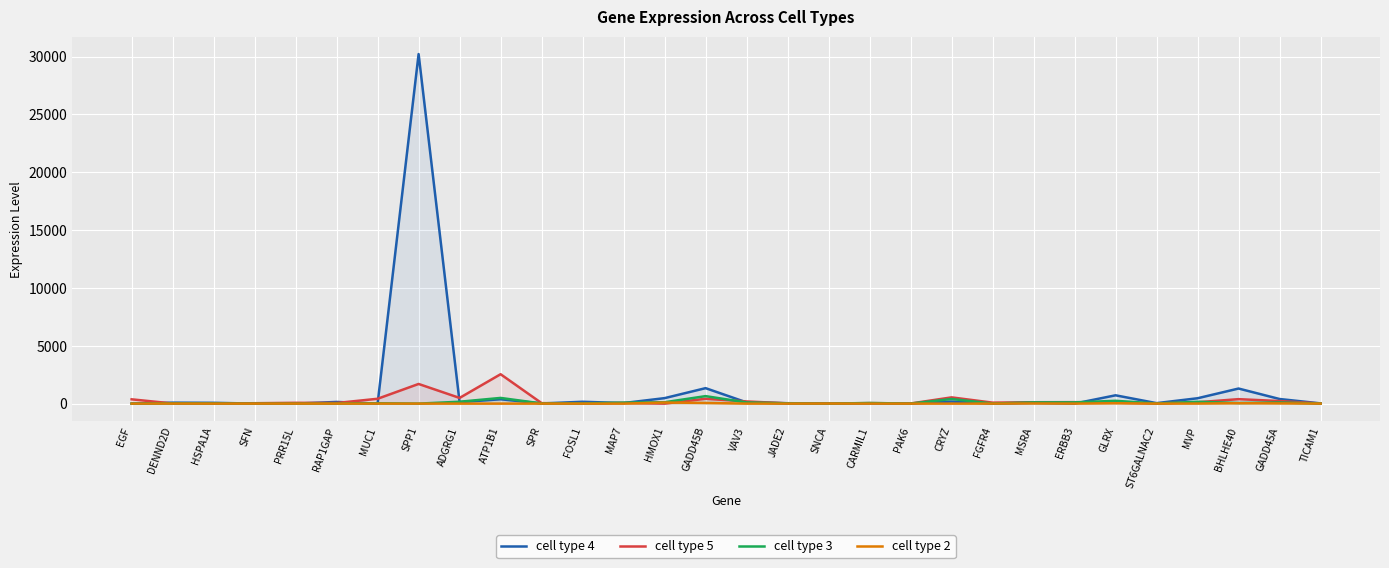

Between DENND2D and FOSL1, which series saw the biggest shift?

cell type 4